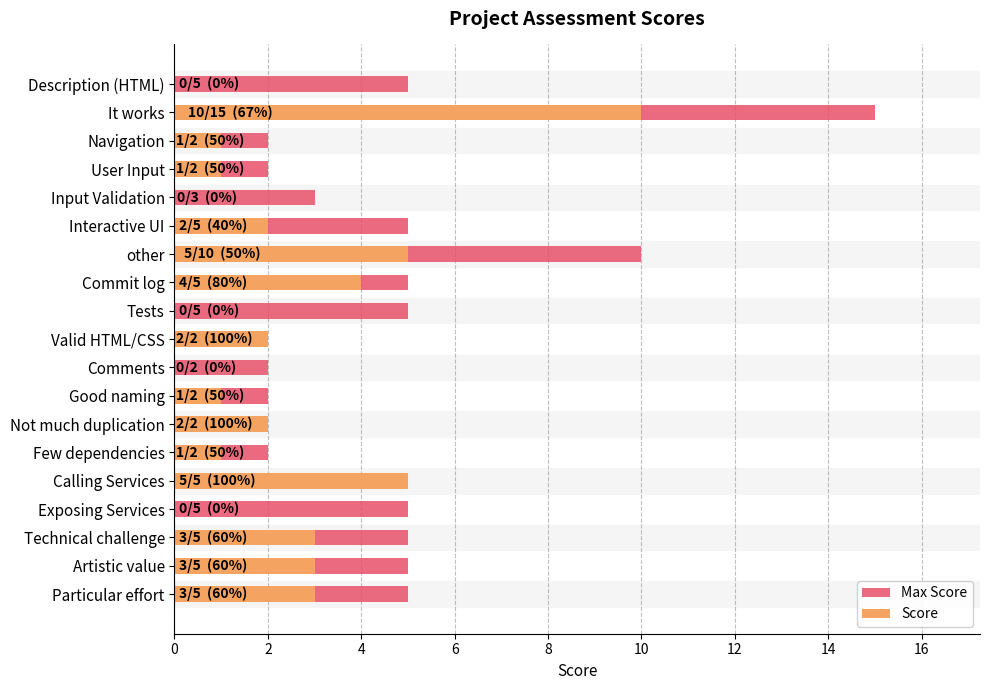

The value of Max Score at Tests is 5. True or false?

True